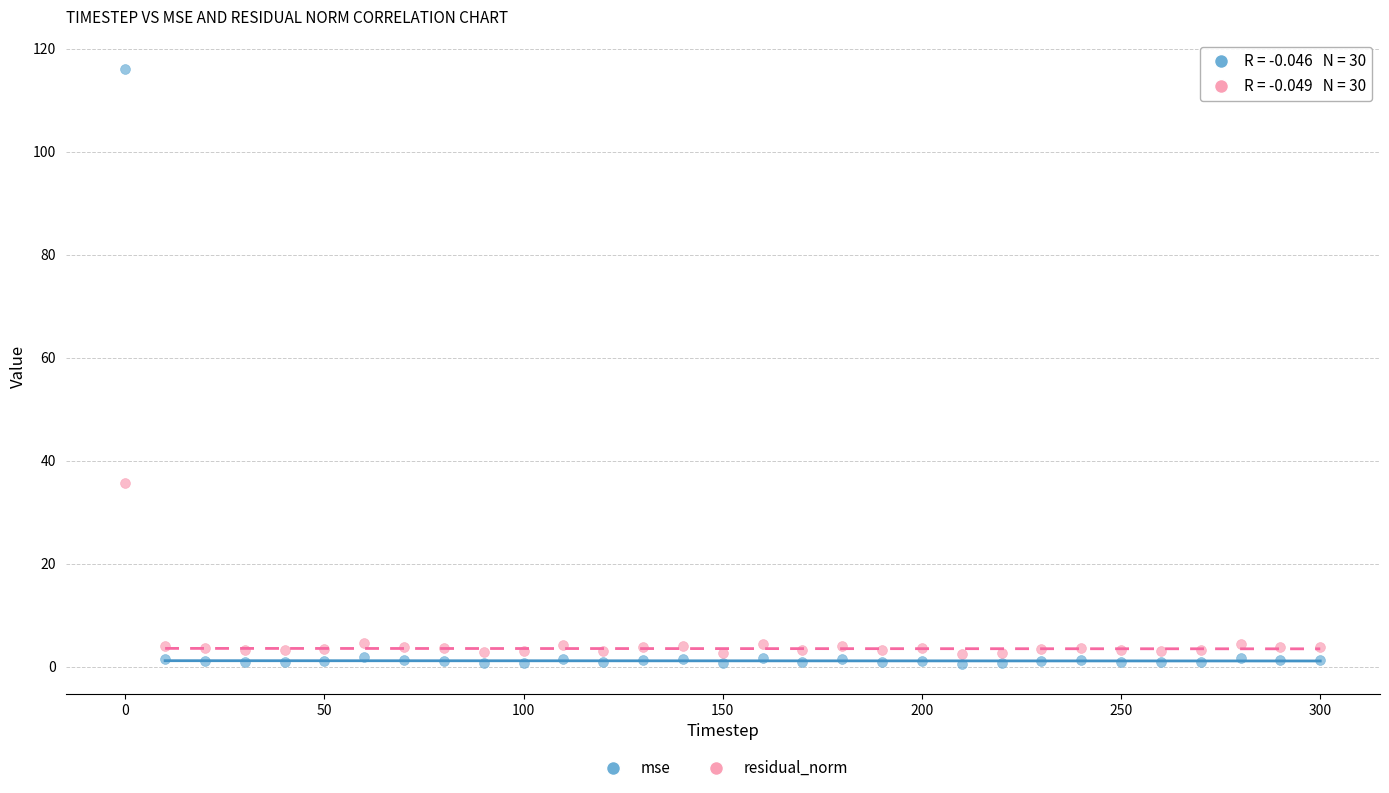

Which series contains the highest Y value?

mse